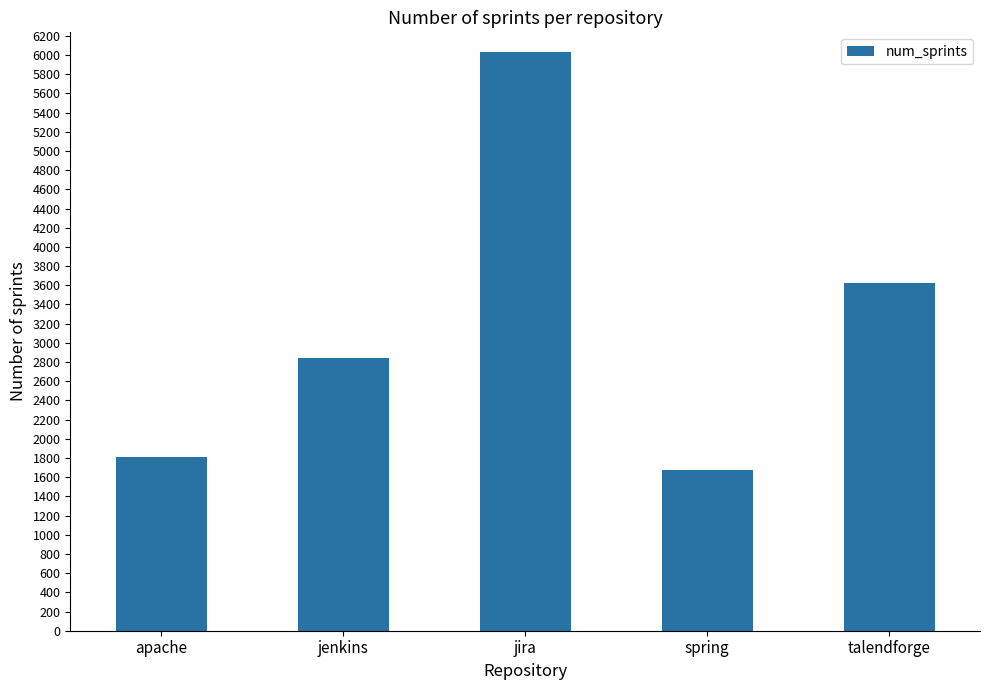

Count the number of categories in the chart.

5